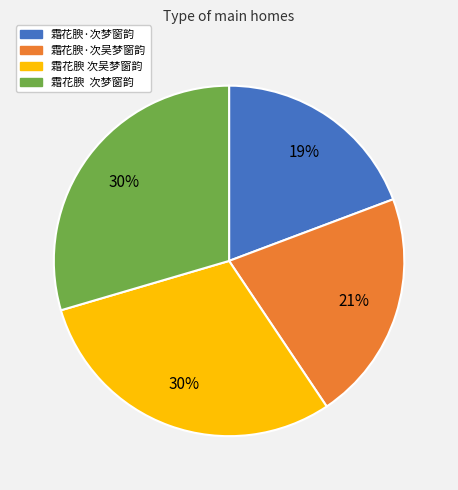

Count the number of slices in the pie.

4